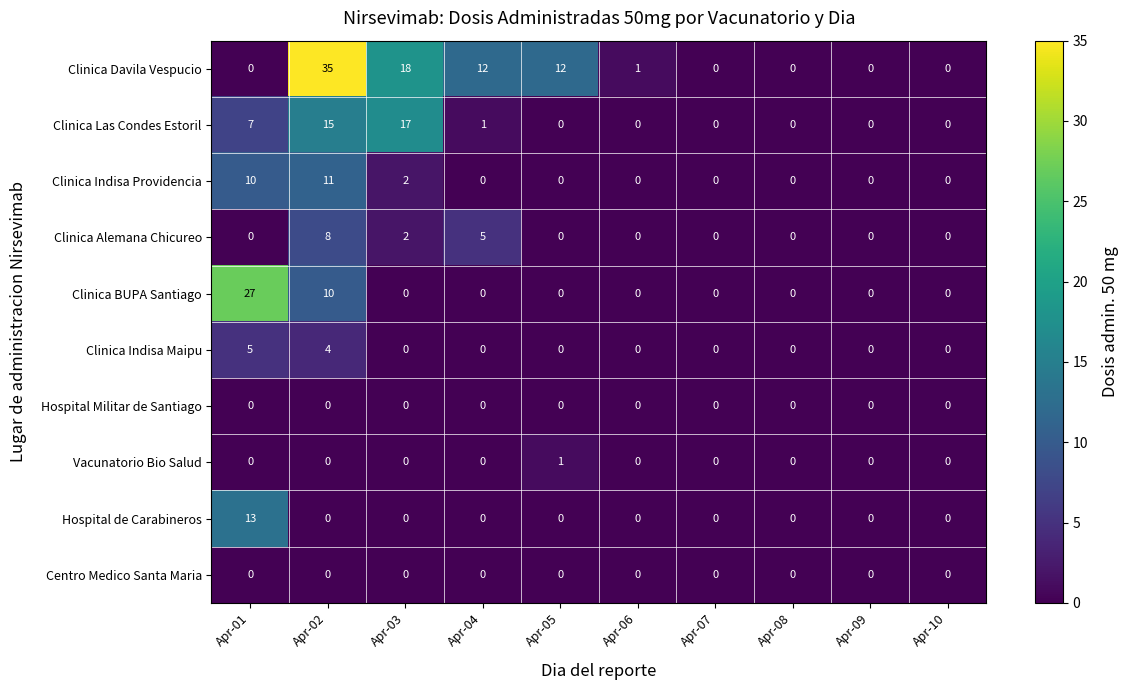

Where does the Clinica Davila Vespucio series first go above 1?

Apr-02